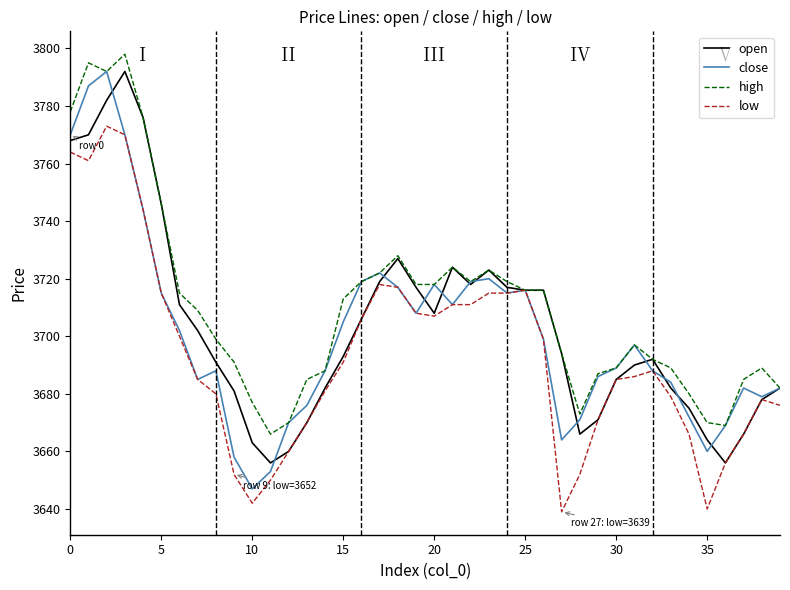

Which series has the widest spread of values?

close